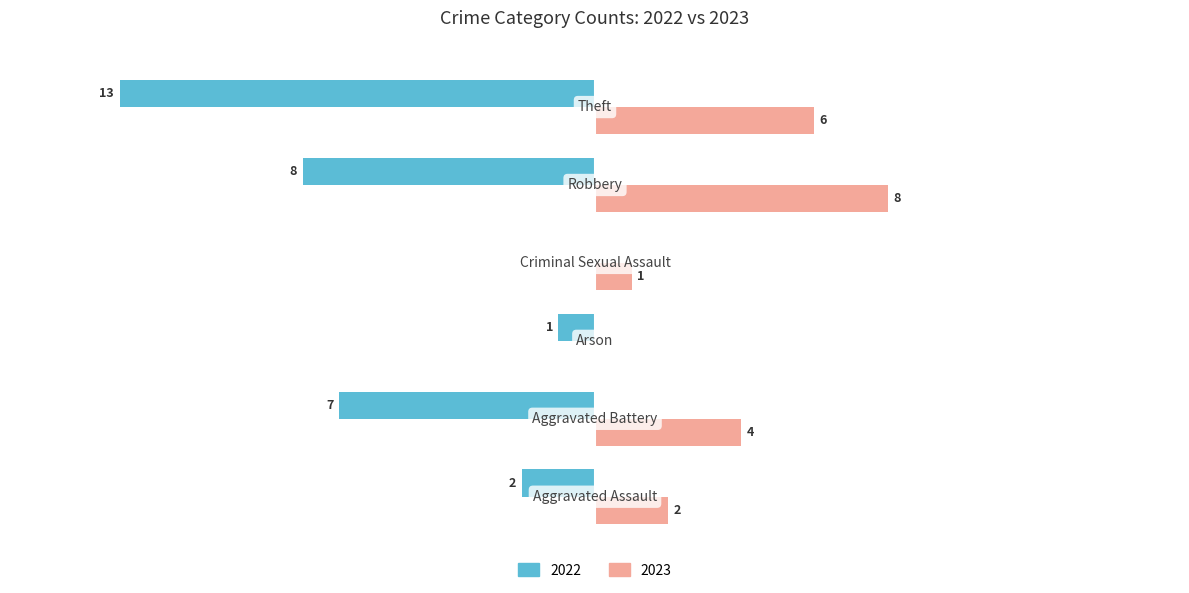

What are all the series names shown in the legend?

2022, 2023